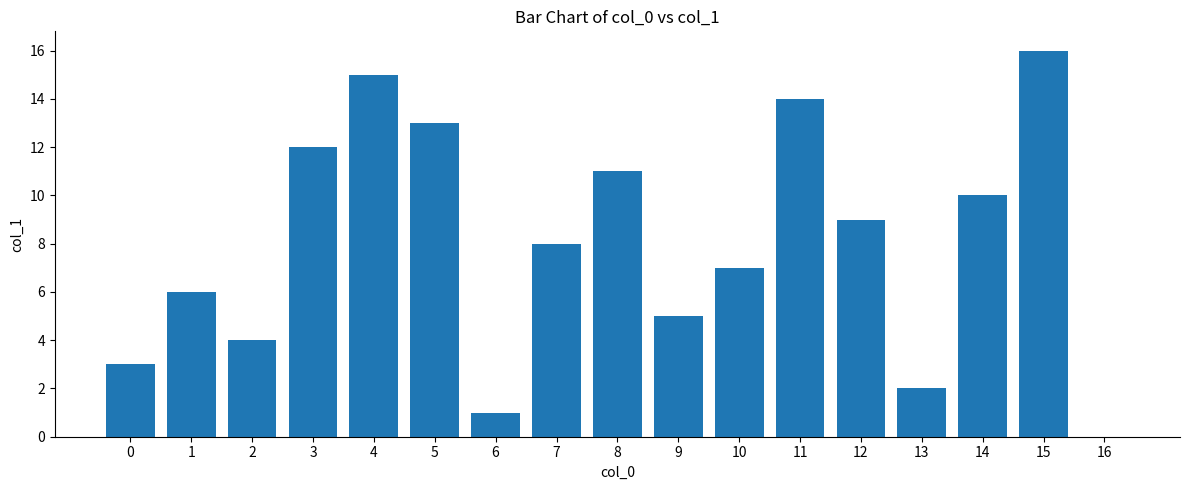

What is the change in value from 8 to 13?

-9